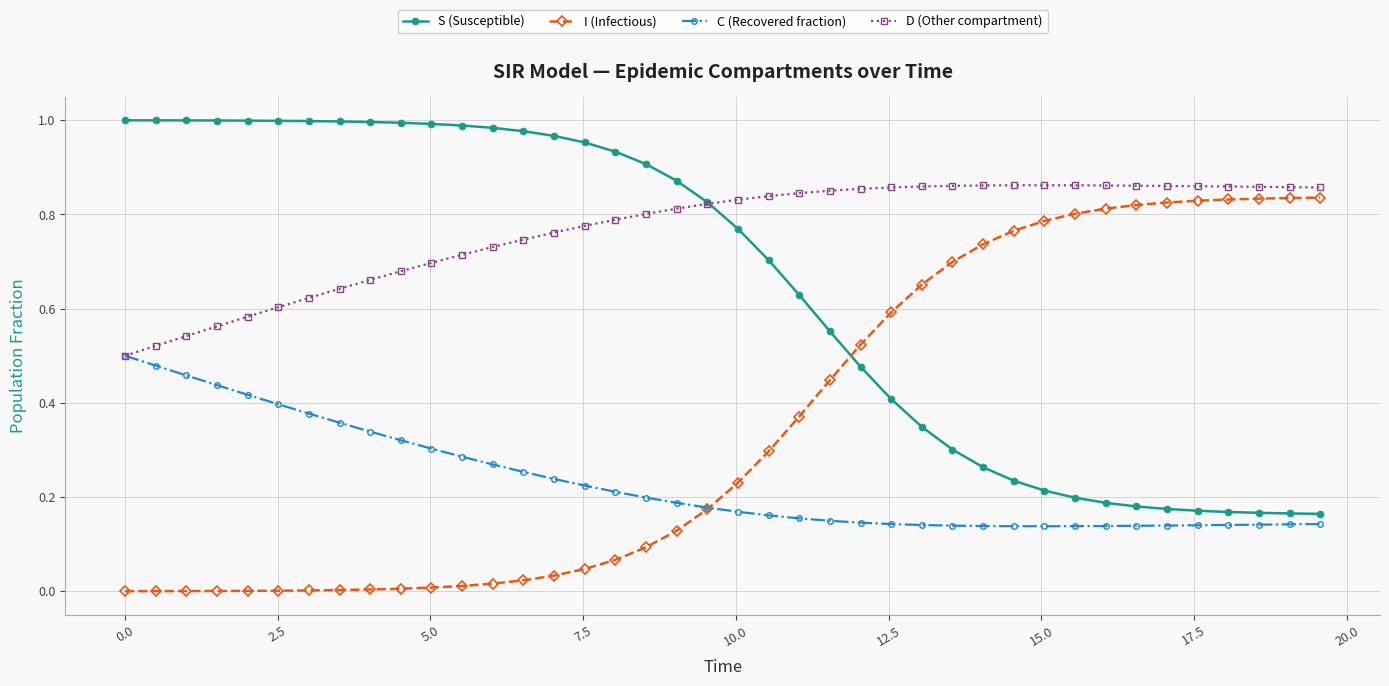

Which series has the largest total across all categories?

D (Other compartment)